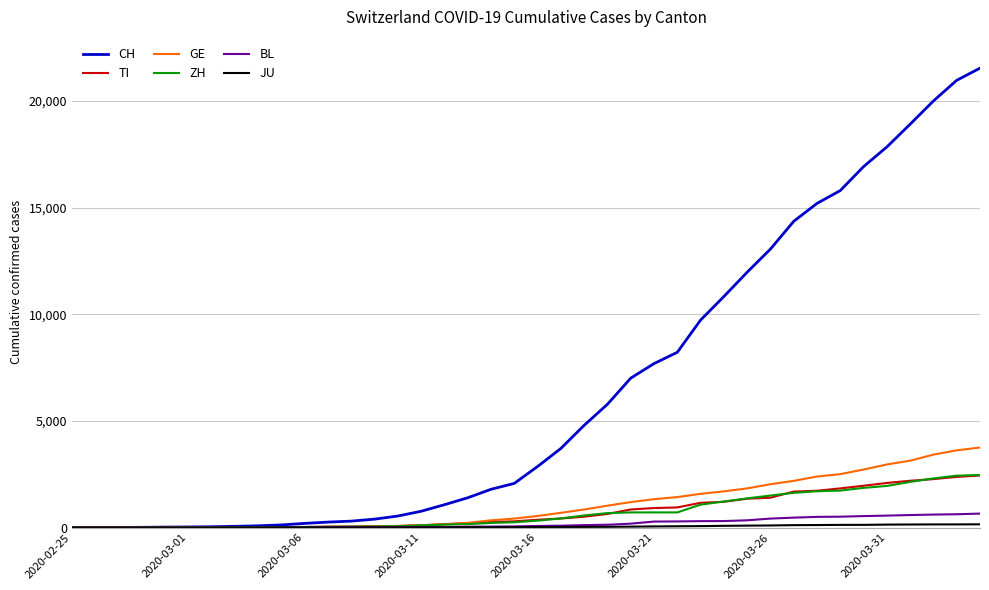

How many lines are shown in the chart?

6